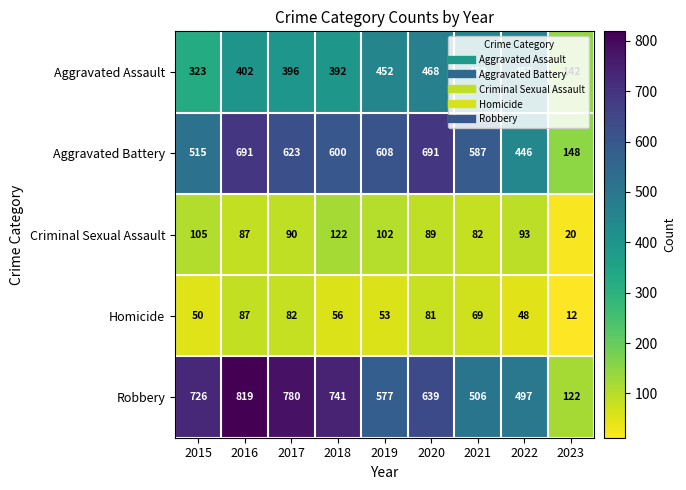

The Aggravated Assault series shows 207 at 2023. True or false?

False